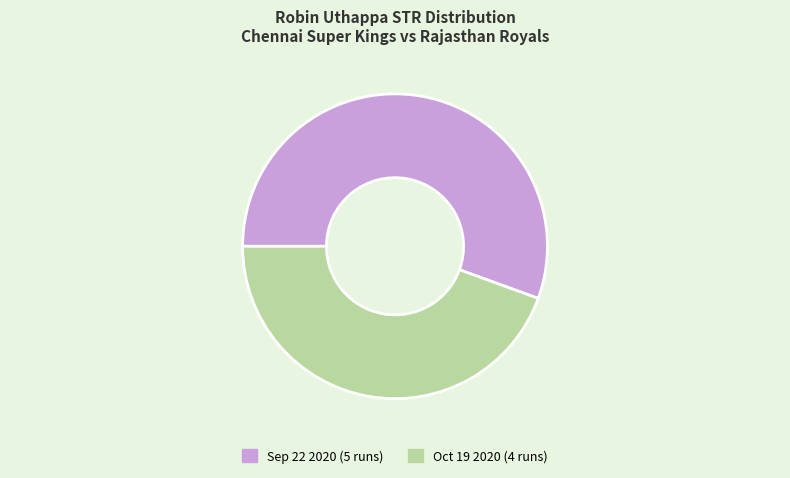

Do Oct 19 2020 (4 runs) and Sep 22 2020 (5 runs) together represent more than half of the pie?

Yes